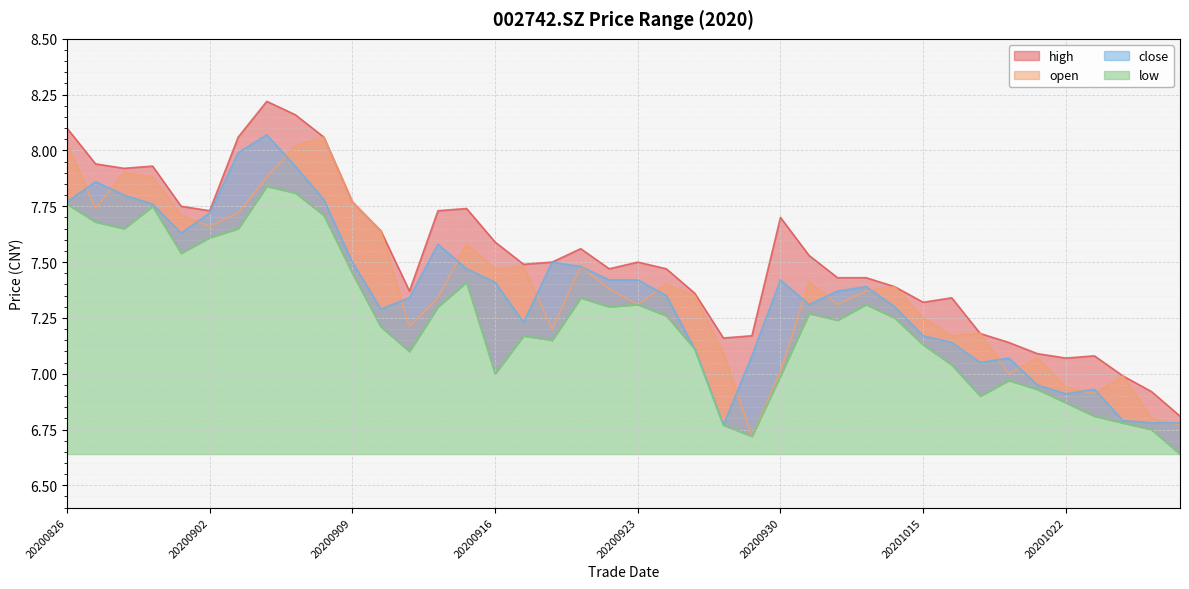

Between which two adjacent categories do open and close first intersect?

20200826 and 20200827